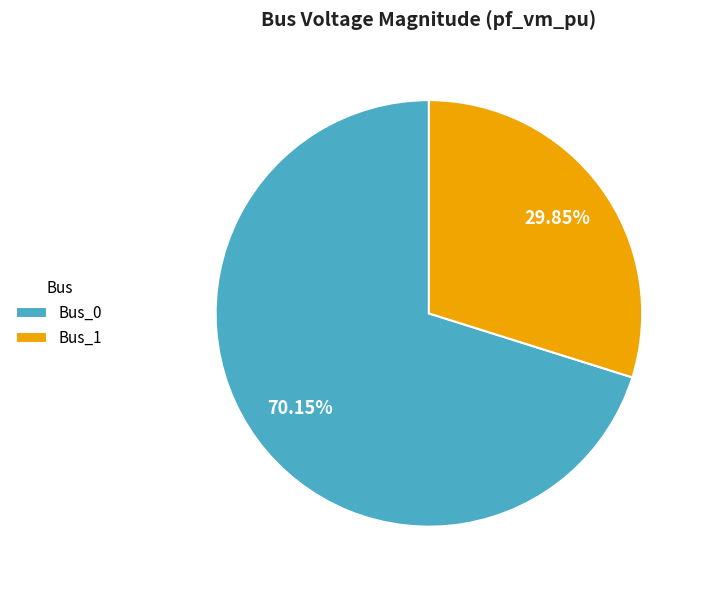

Is it true that Bus_1 is 37% of the pie?

False